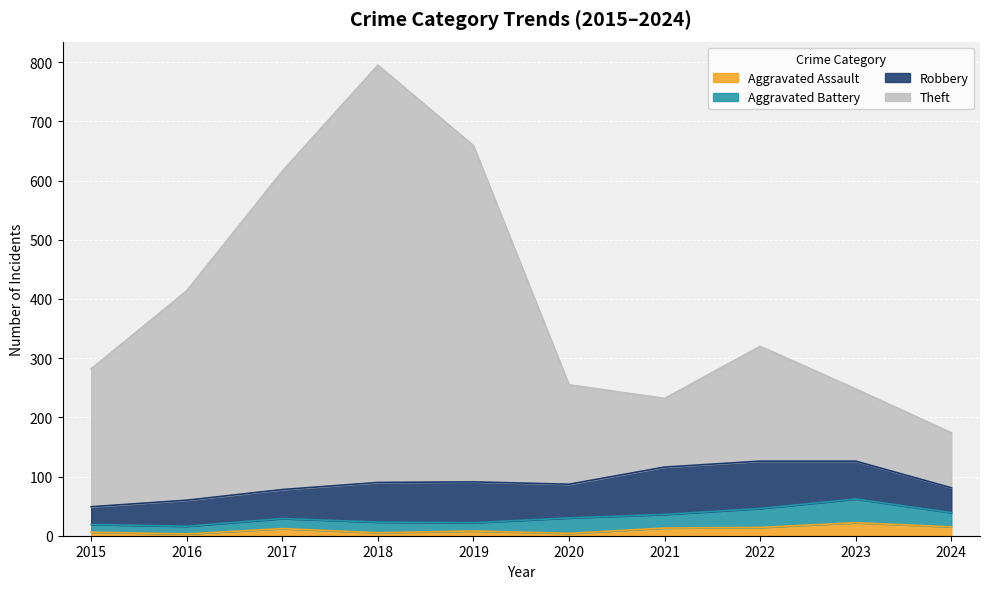

Read the Aggravated Assault value at 2023.

22